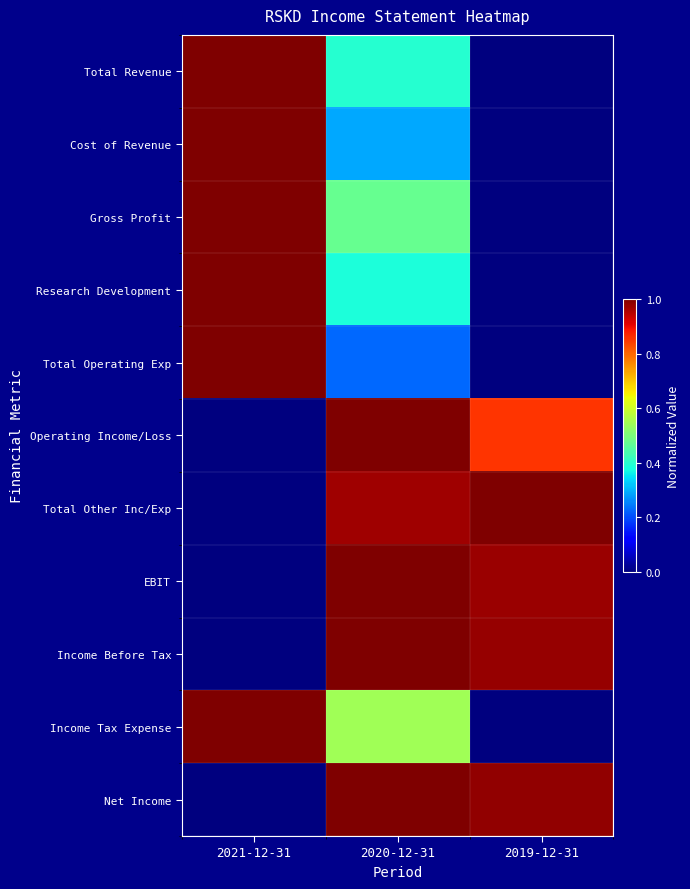

Reading right to left, transcribe all the data shown in this chart.

Total Revenue: 2019-12-31=0.0	2020-12-31=0.4	2021-12-31=1.0
Cost of Revenue: 2019-12-31=0.0	2020-12-31=0.3	2021-12-31=1.0
Gross Profit: 2019-12-31=0.0	2020-12-31=0.5	2021-12-31=1.0
Research Development: 2019-12-31=0.0	2020-12-31=0.4	2021-12-31=1.0
Total Operating Exp: 2019-12-31=0.0	2020-12-31=0.2	2021-12-31=1.0
Operating Income/Loss: 2019-12-31=0.9	2020-12-31=1.0	2021-12-31=0.0
Total Other Inc/Exp: 2019-12-31=1.0	2020-12-31=1.0	2021-12-31=0.0
EBIT: 2019-12-31=1.0	2020-12-31=1.0	2021-12-31=0.0
Income Before Tax: 2019-12-31=1.0	2020-12-31=1.0	2021-12-31=0.0
Income Tax Expense: 2019-12-31=0.0	2020-12-31=0.5	2021-12-31=1.0
Net Income: 2019-12-31=1.0	2020-12-31=1.0	2021-12-31=0.0